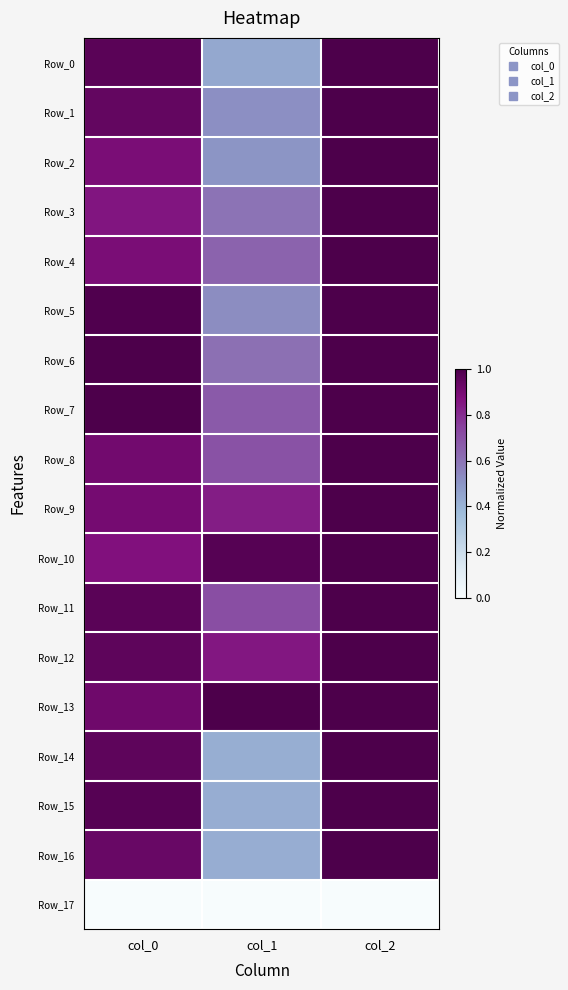

At which category is the sum across all series the highest?

col_2